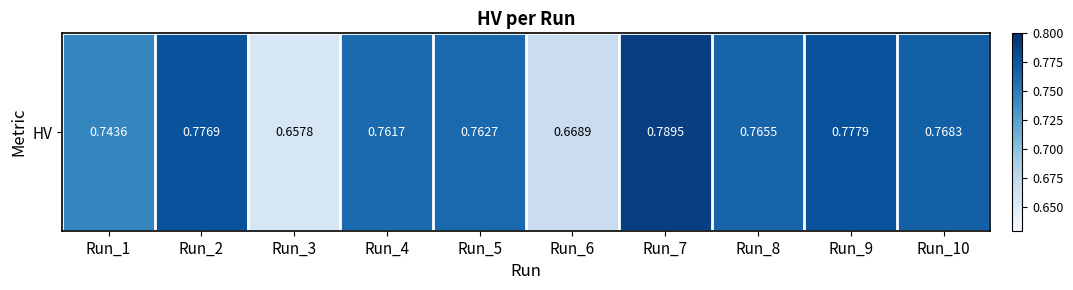

What is the sum of all values?

7.5